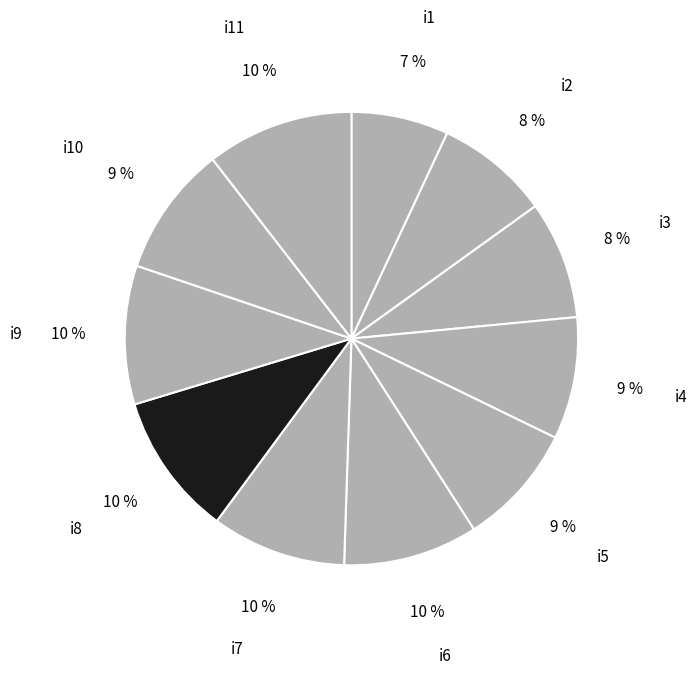

The i11 slice represents 25% of the pie. True or false?

False